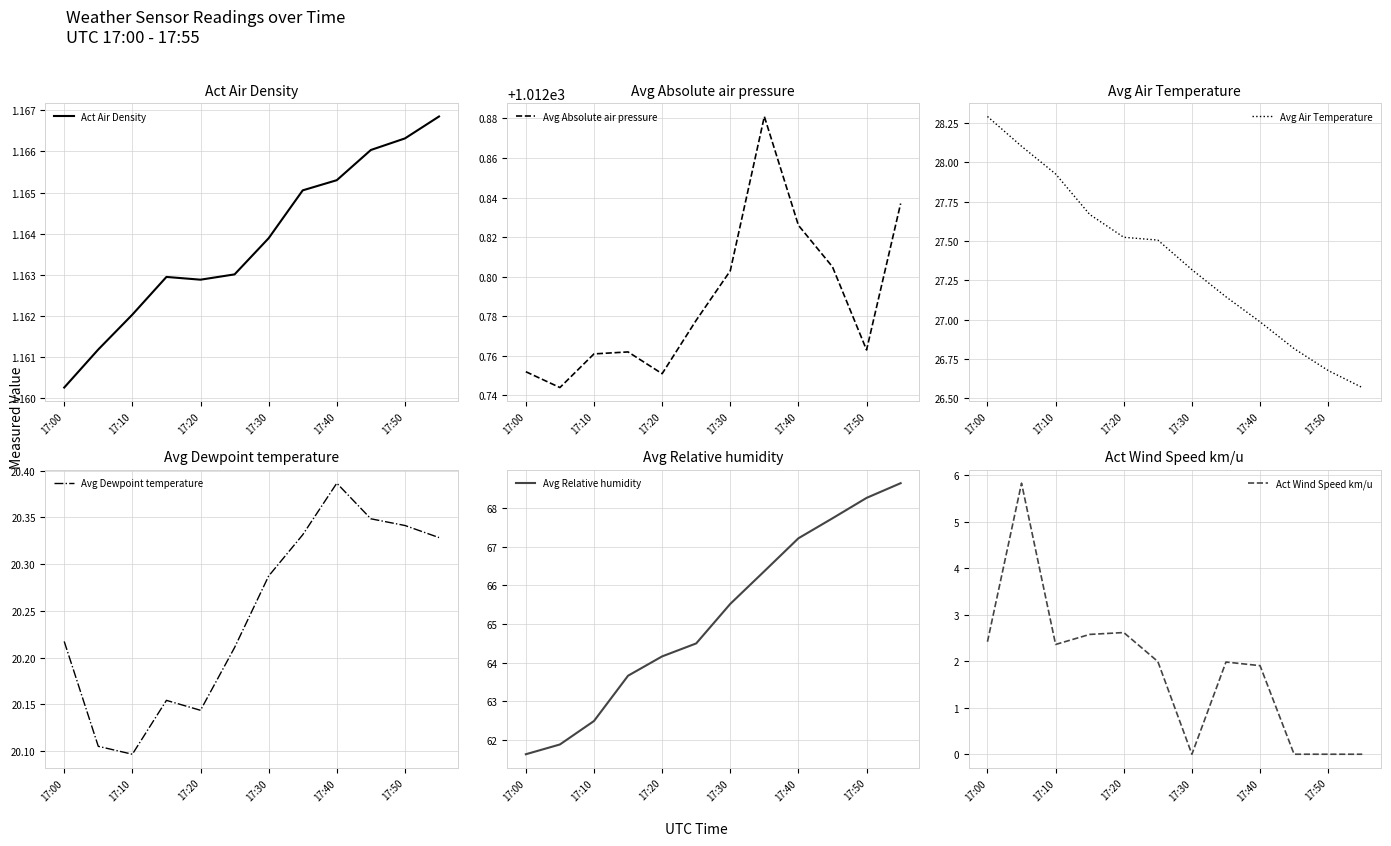

What is the highest value of the Avg Air Temperature series?

28.3